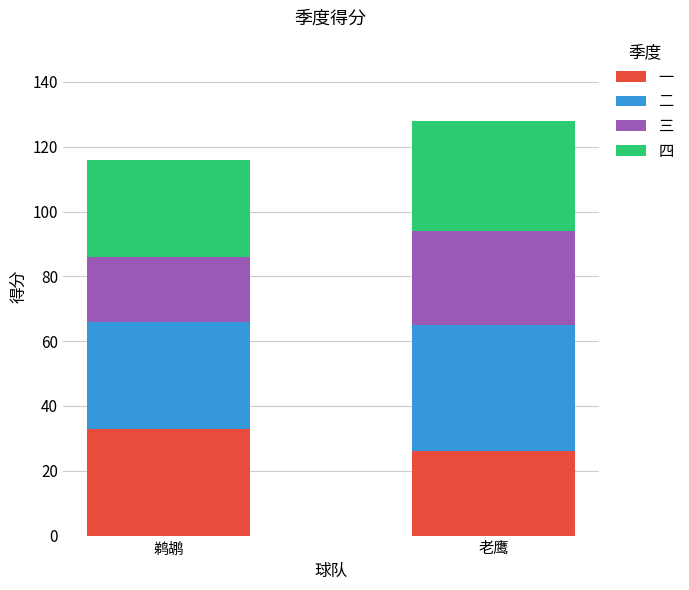

At which label does 一 reach its minimum?

老鹰